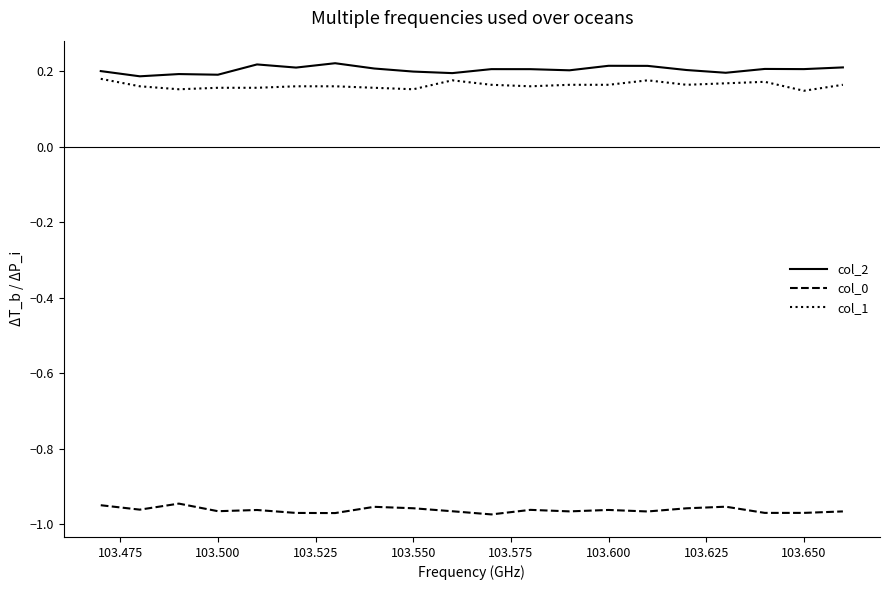

True or false: col_2 and col_0 cross at least once.

False